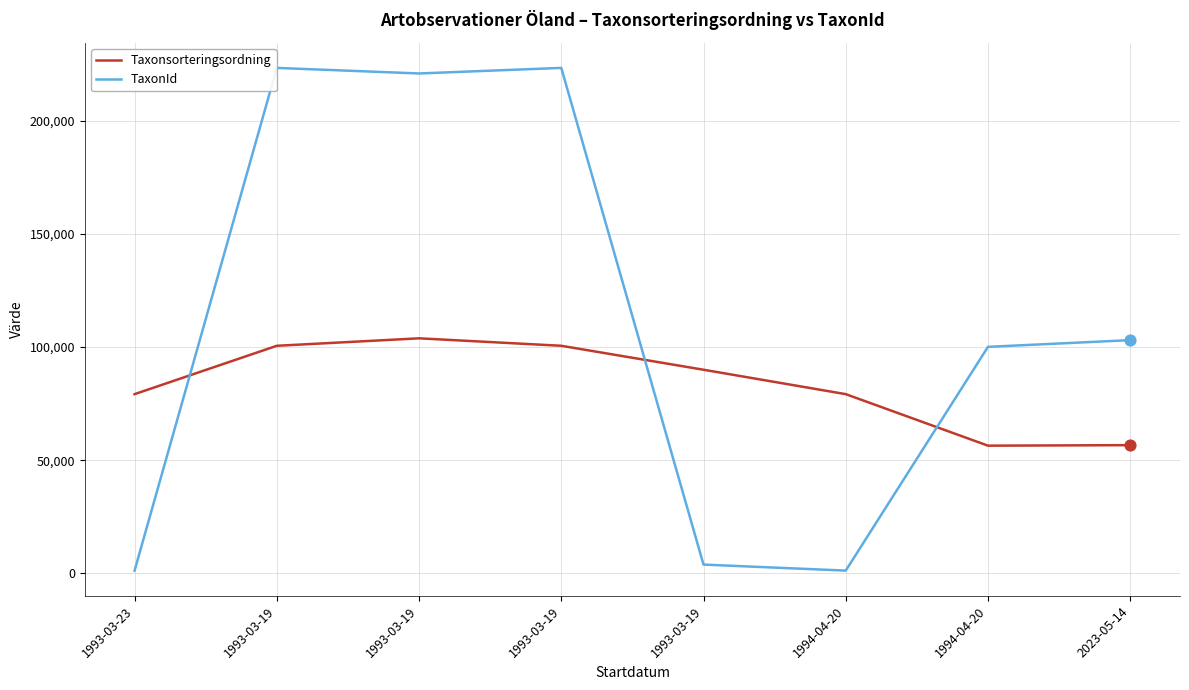

At how many categories does at least one series exceed 130486?

3